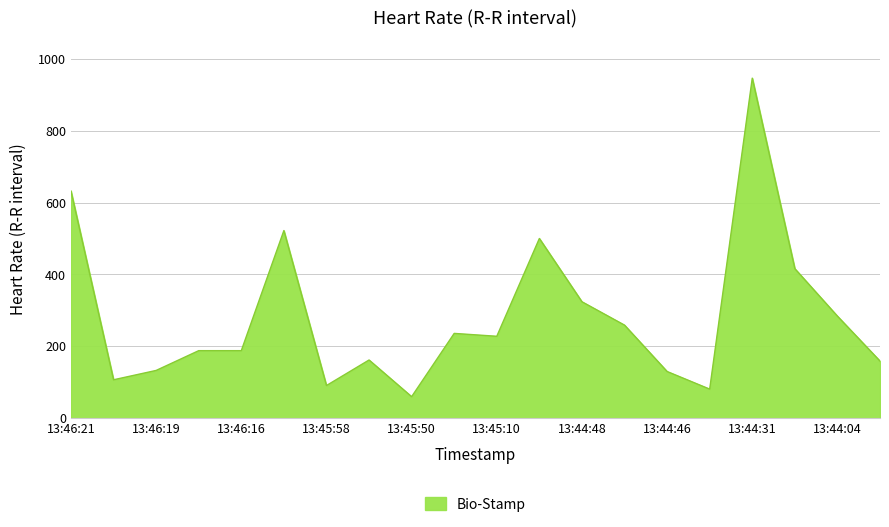

What is the minimum value shown in the chart?

60